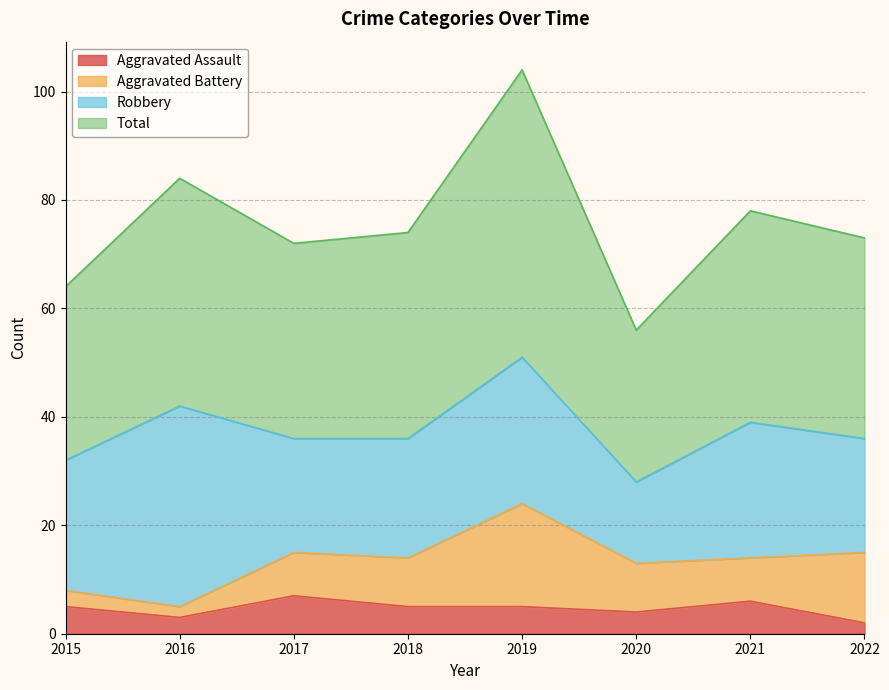

At which category is the sum across all series the highest?

2019